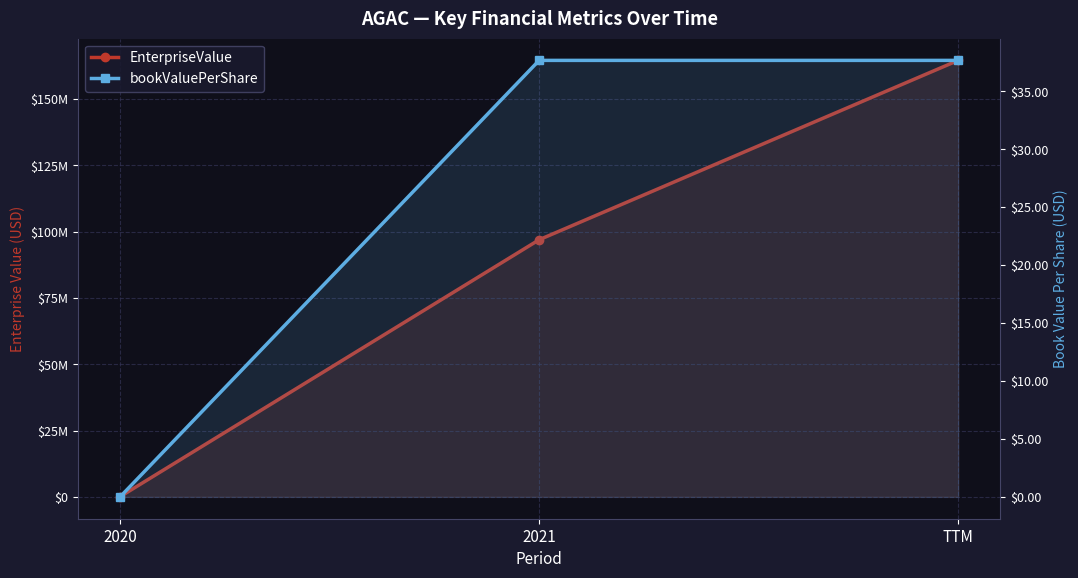

Where is bookValuePerShare nearest to the value 18?

2020